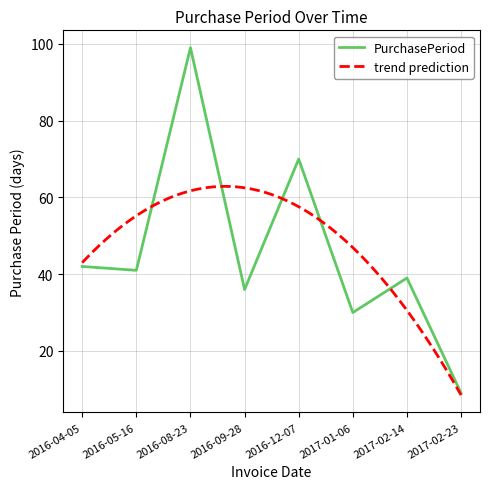

Reading right to left, transcribe all the data shown in this chart.

9	39	30	70	36	99	41	42